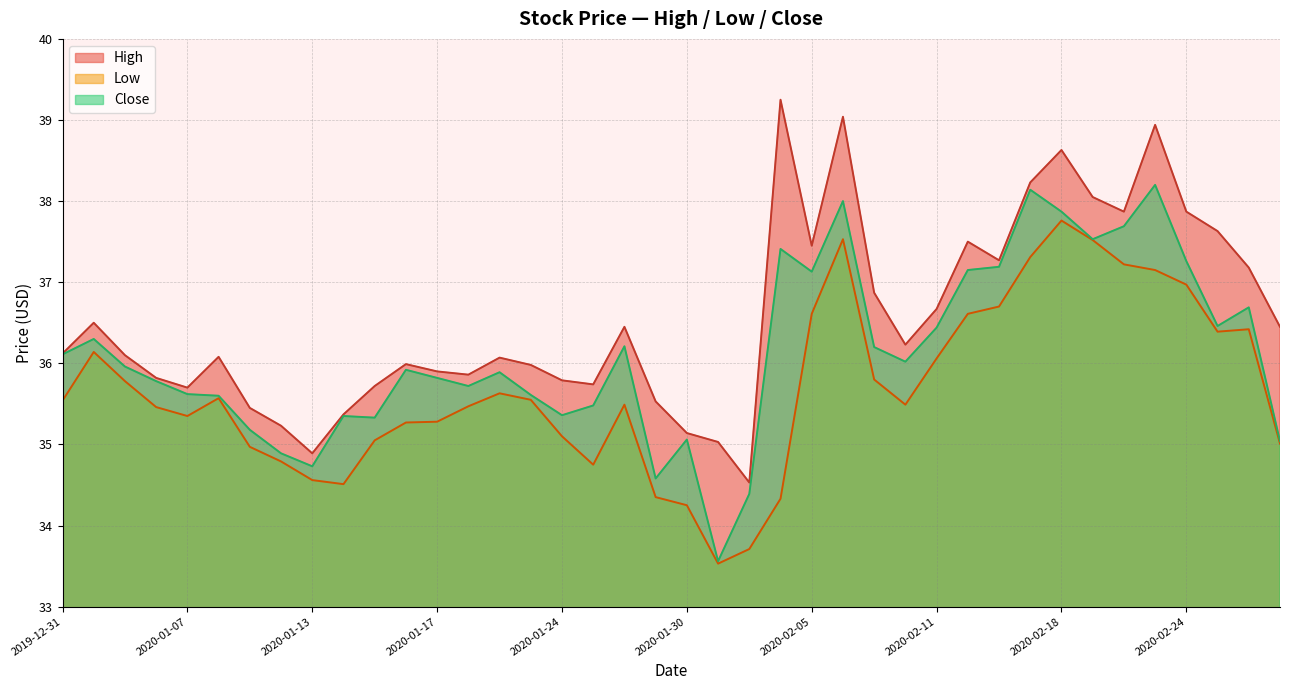

Rank the categories by Close value from lowest to highest.

2020-01-31, 2020-02-03, 2020-01-29, 2020-01-13, 2020-01-10, 2020-02-27, 2020-01-30, 2020-01-09, 2020-01-15, 2020-01-14, 2020-01-24, 2020-01-27, 2020-01-08, 2020-01-23, 2020-01-07, 2020-01-21, 2020-01-06, 2020-01-17, 2020-01-22, 2020-01-16, 2020-01-03, 2020-02-10, 2019-12-31, 2020-02-07, 2020-01-28, 2020-01-02, 2020-02-11, 2020-02-25, 2020-02-26, 2020-02-05, 2020-02-12, 2020-02-13, 2020-02-24, 2020-02-04, 2020-02-19, 2020-02-20, 2020-02-18, 2020-02-06, 2020-02-14, 2020-02-21